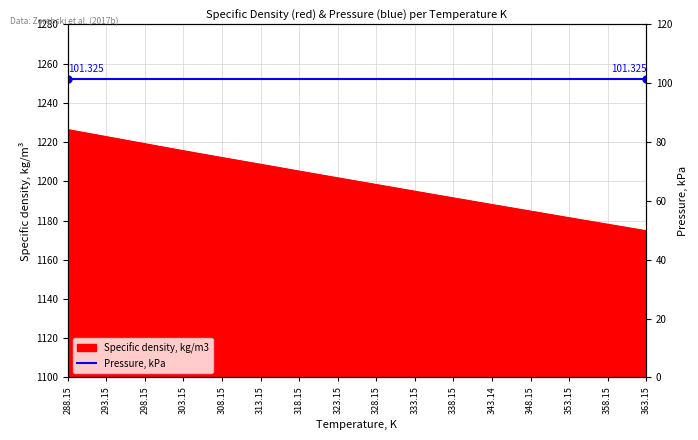

What is the sum of all values?

19202.9